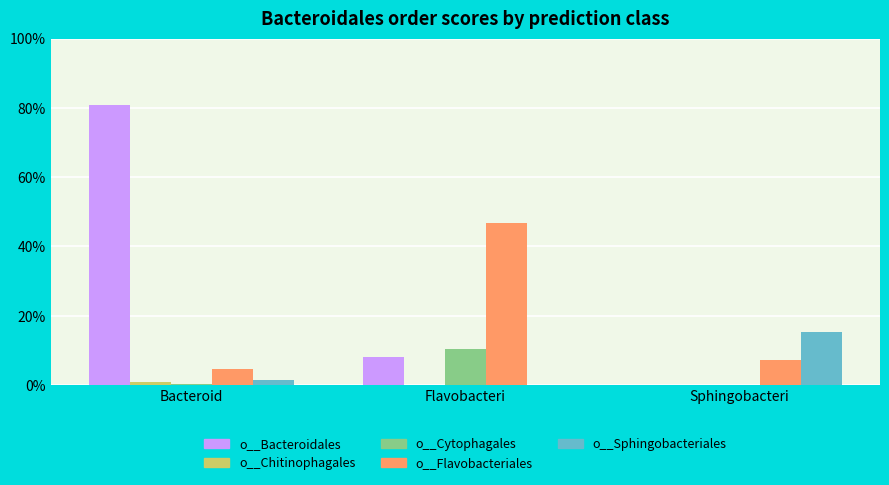

At which category is the sum across all series the highest?

Bacteroid